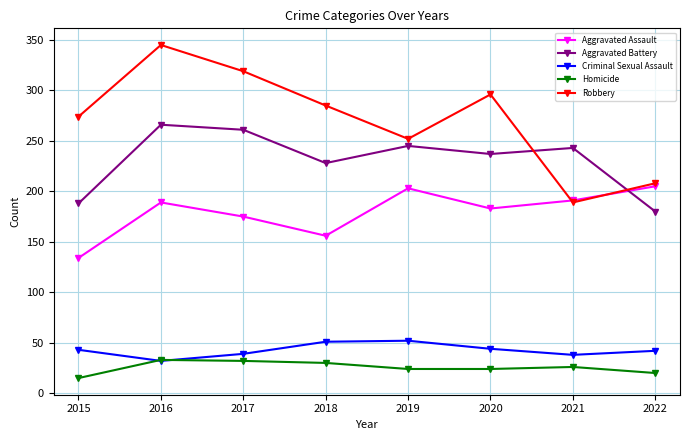

How many categories are shown in the chart?

8